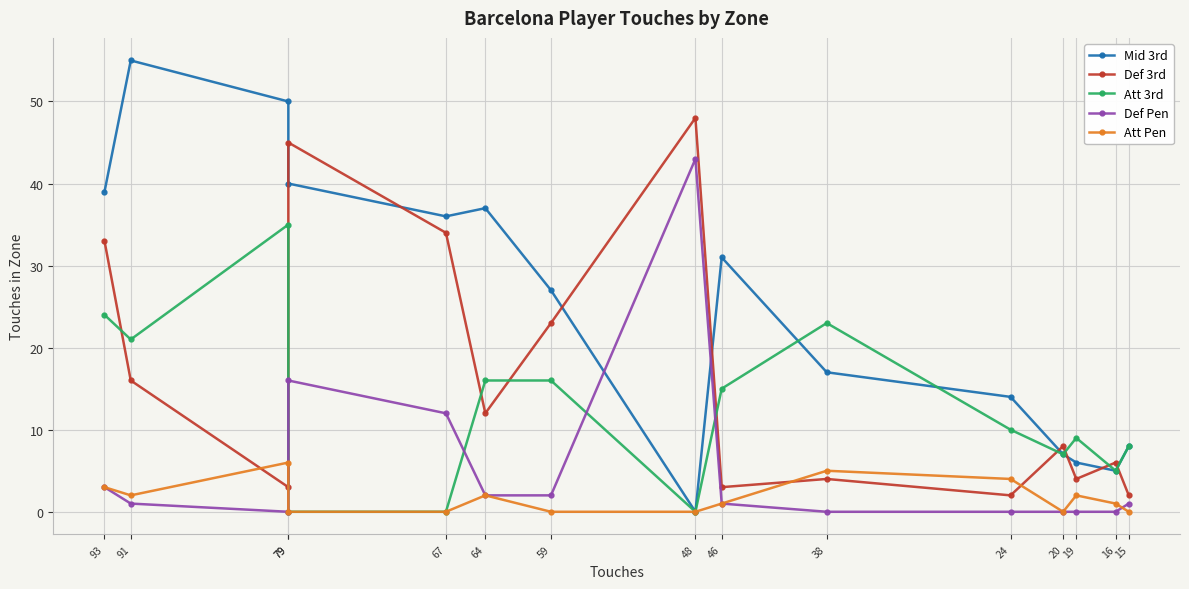

How many times do Def Pen and Att Pen cross each other?

2